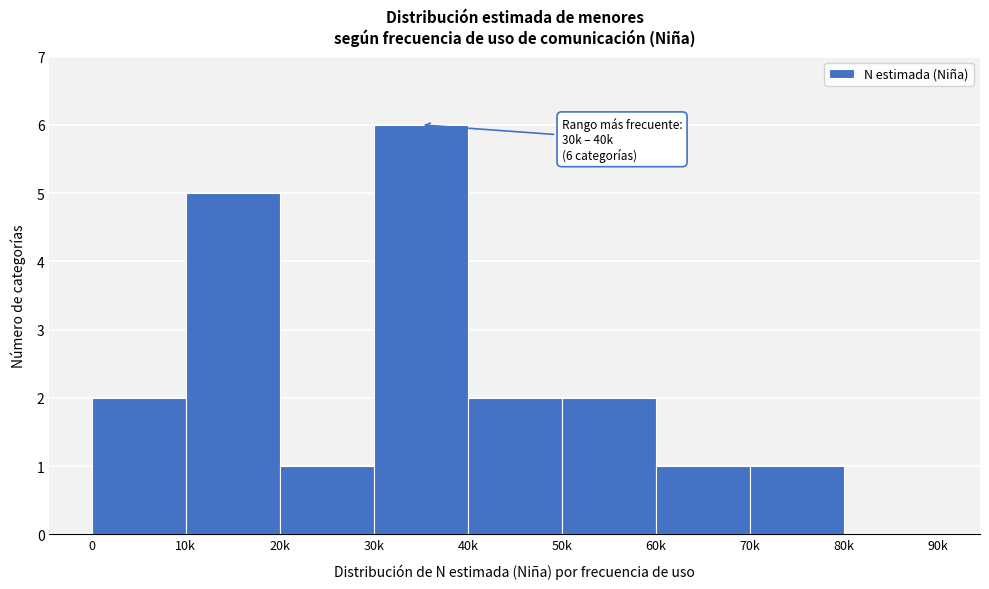

Reading left to right, transcribe all the data shown in this chart.

0=2	10k=5	20k=1	30k=6	40k=2	50k=2	60k=1	70k=1	80k=0